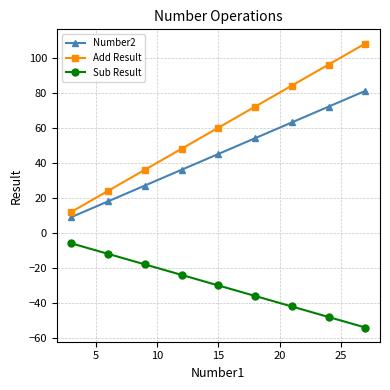

Reading left to right, extract all data points from this chart.

Number2: 9	18	27	36	45	54	63	72	81
Add Result: 12	24	36	48	60	72	84	96	108
Sub Result: -6	-12	-18	-24	-30	-36	-42	-48	-54